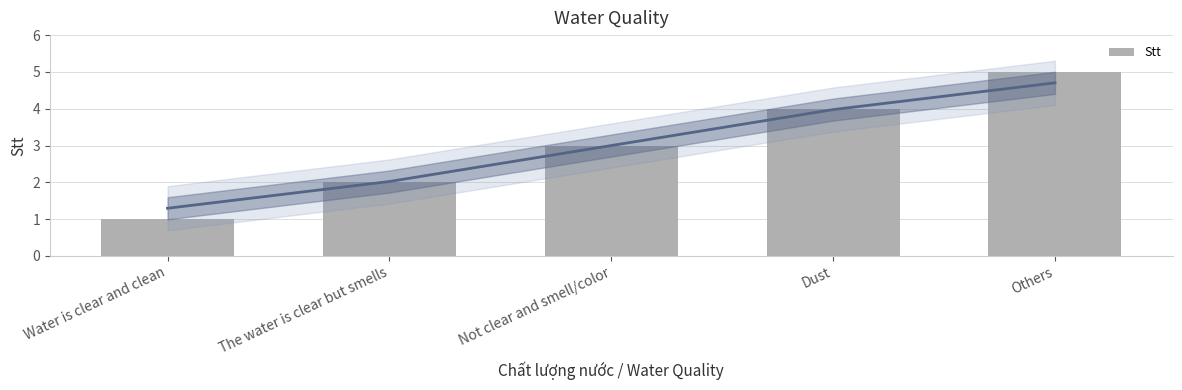

What is the difference between the second highest and minimum values?

3